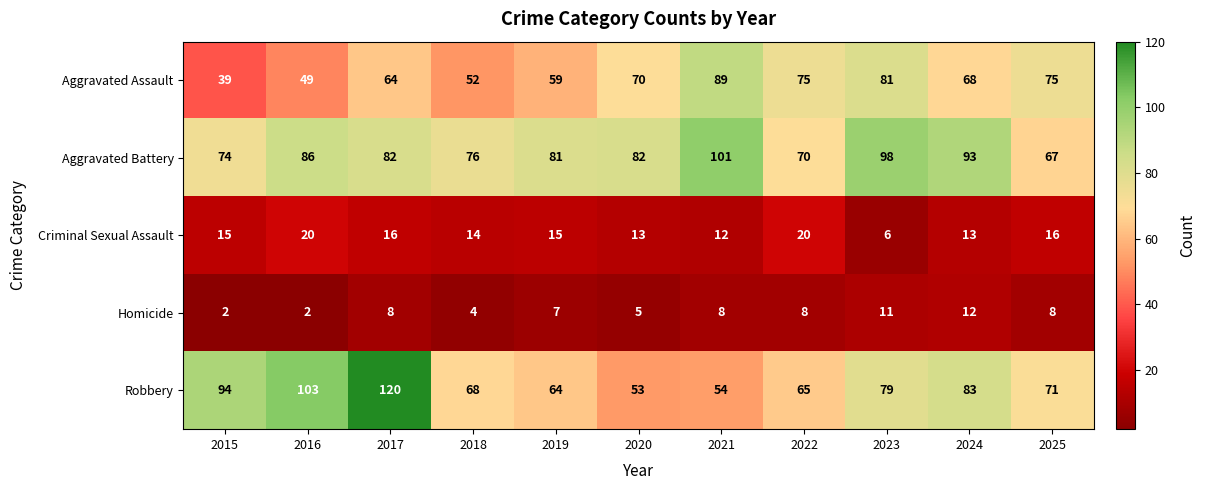

Between 2016 and 2024, which series saw the biggest shift?

Robbery